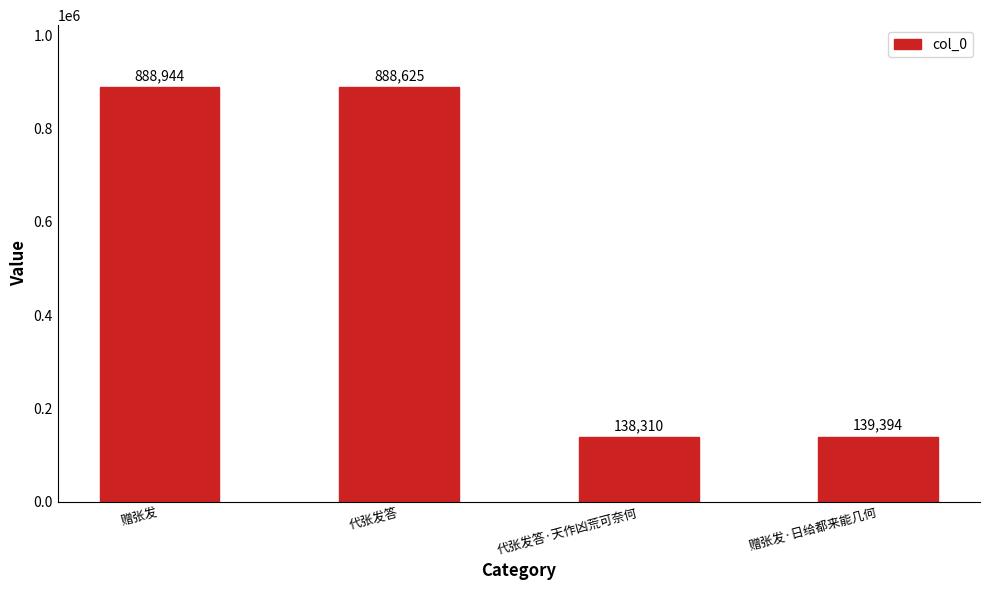

How many values are below 888625?

2